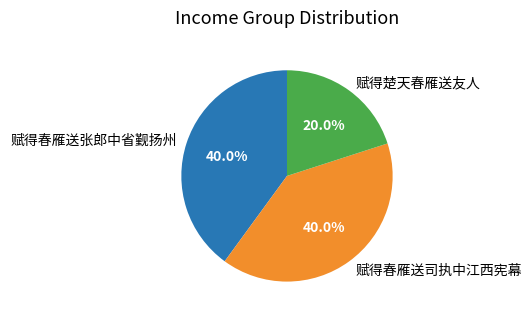

Which category has the smallest portion of the pie?

赋得楚天春雁送友人